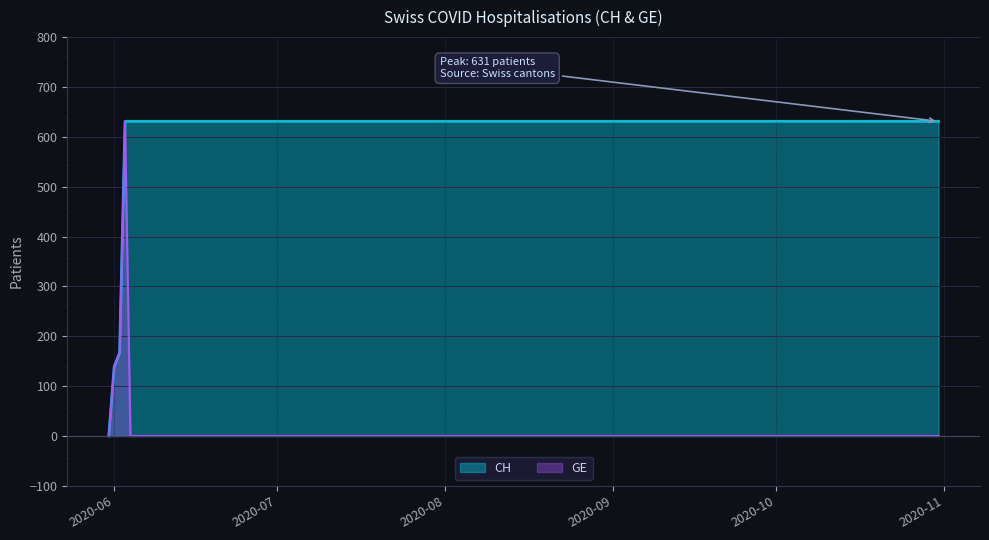

Rank the series by their maximum value, from lowest to highest.

CH, GE